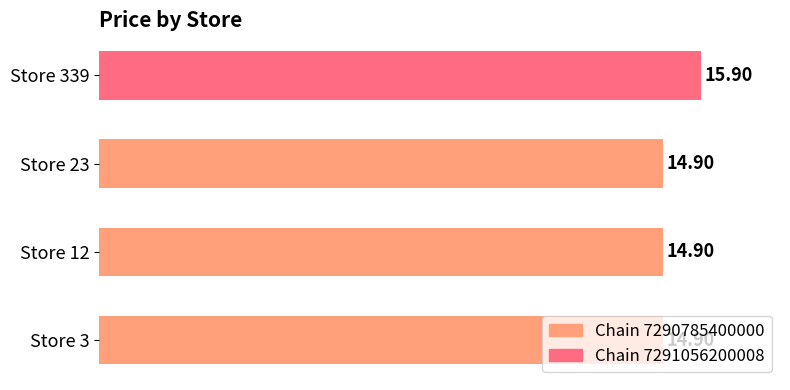

Which has a higher value, Store 339 or Store 23?

Store 339